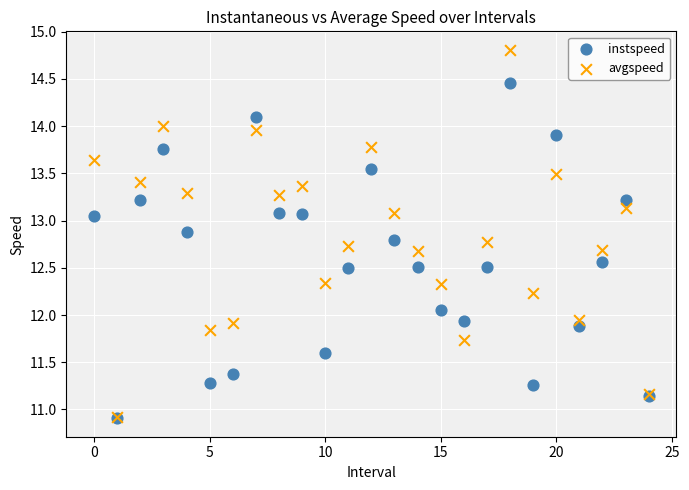

What are all the series names shown in the legend?

instspeed, avgspeed